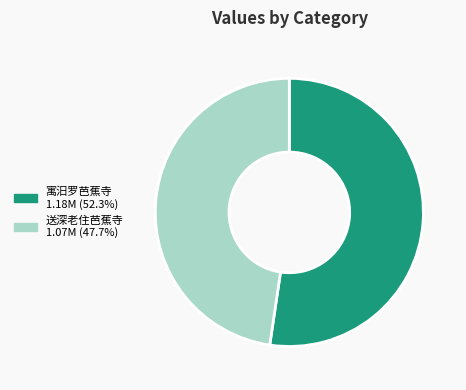

Which category has the smallest portion of the pie?

送深老住芭蕉寺